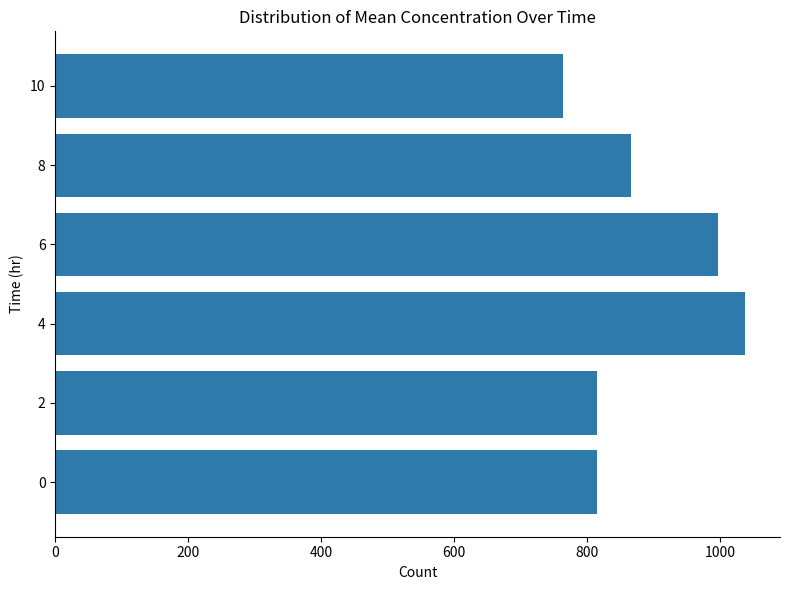

Count the number of values greater than 865.

3